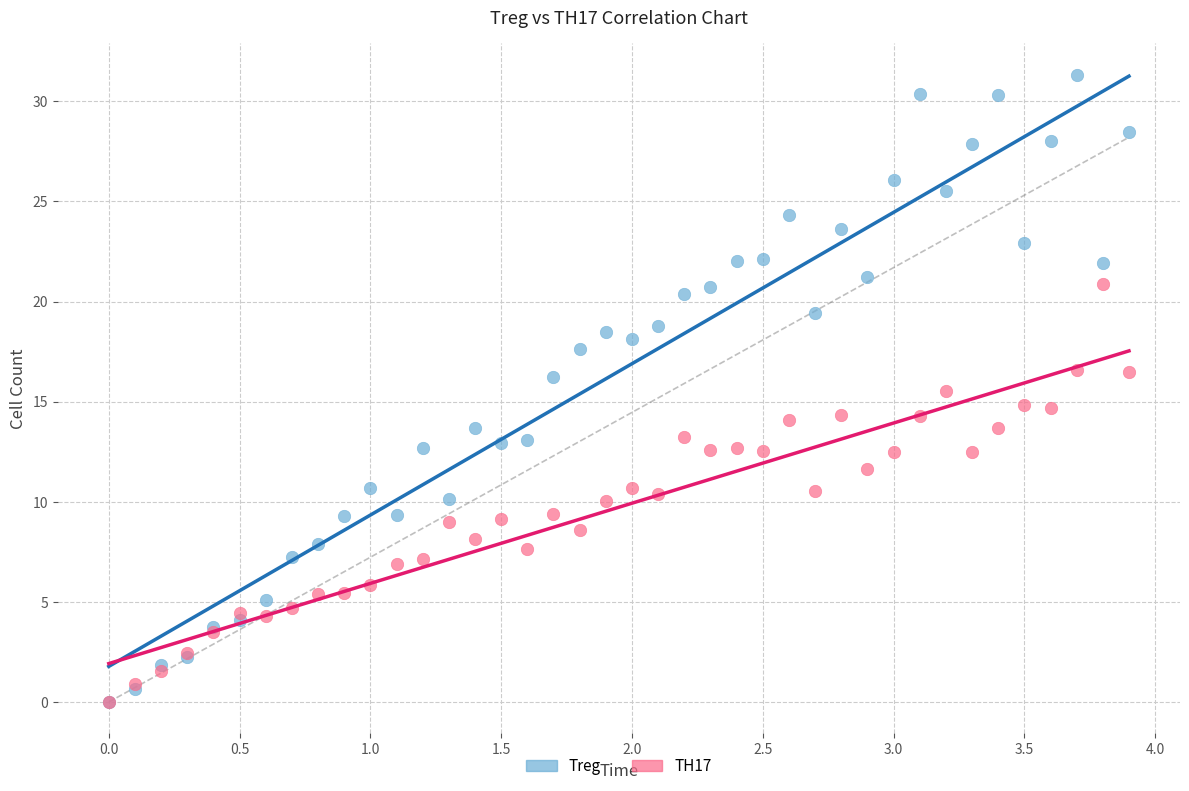

Which series has the largest Y range (max minus min)?

Treg